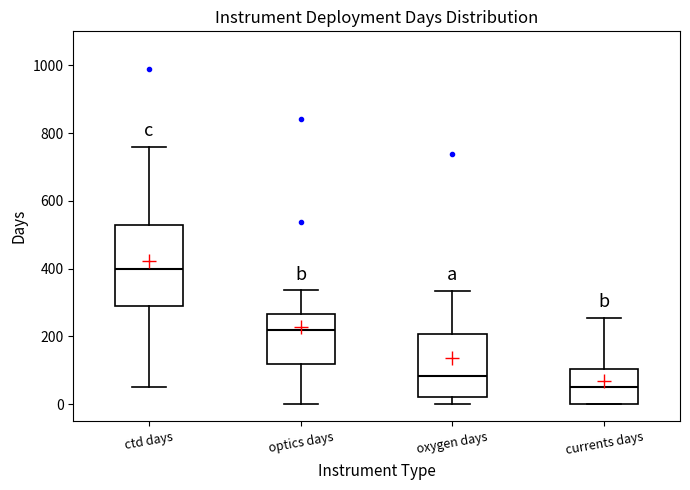

Where does the lower whisker of the box for ctd days end on the y-axis? The values are not printed on the chart, so give them approximately, as read against the axis.

60